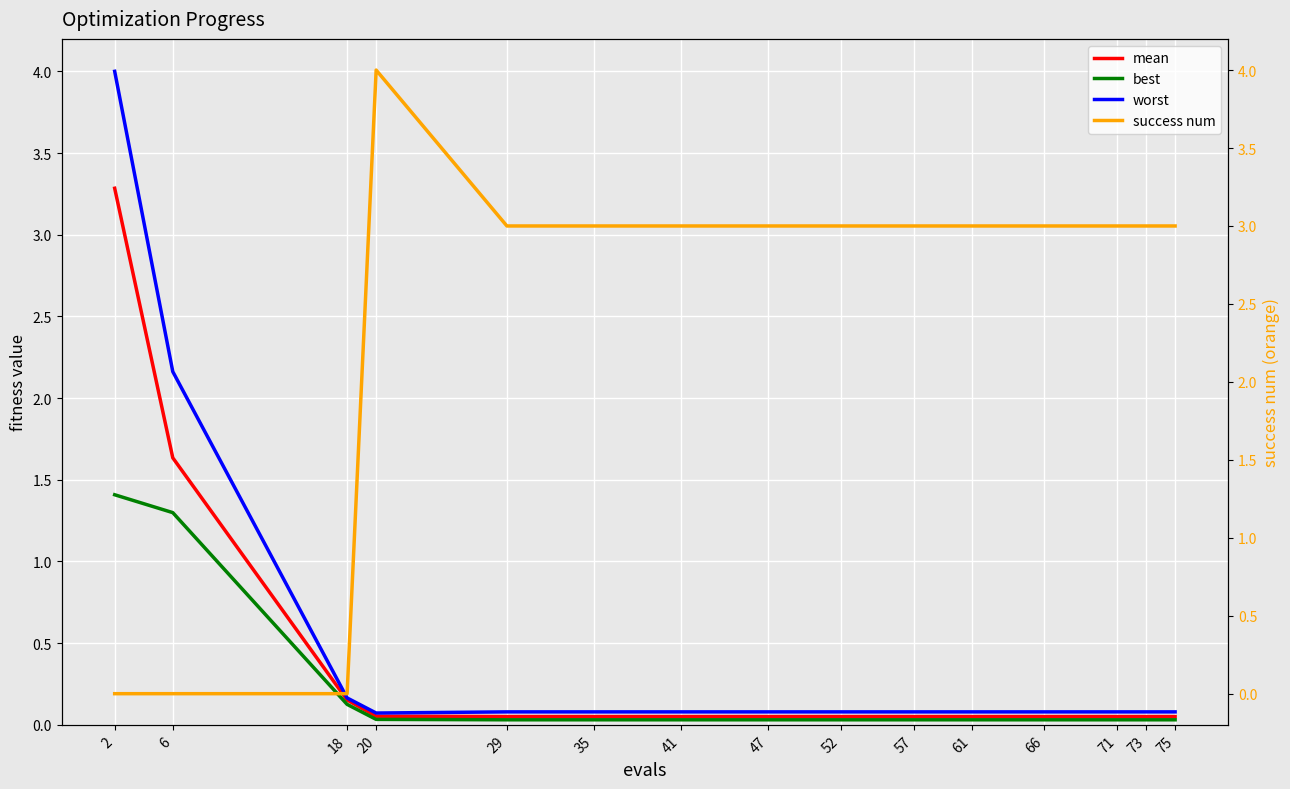

Reading right to left, extract all data points from this chart.

mean: 0.1	0.1	0.1	0.1	0.1	0.1	0.1	0.1	0.1	0.1	0.1	0.1	0.2	1.6	3.3
best: 0.0	0.0	0.0	0.0	0.0	0.0	0.0	0.0	0.0	0.0	0.0	0.0	0.1	1.3	1.4
worst: 0.1	0.1	0.1	0.1	0.1	0.1	0.1	0.1	0.1	0.1	0.1	0.1	0.2	2.2	4.0
success num: 3.0	3.0	3.0	3.0	3.0	3.0	3.0	3.0	3.0	3.0	3.0	4.0	0.0	0.0	0.0